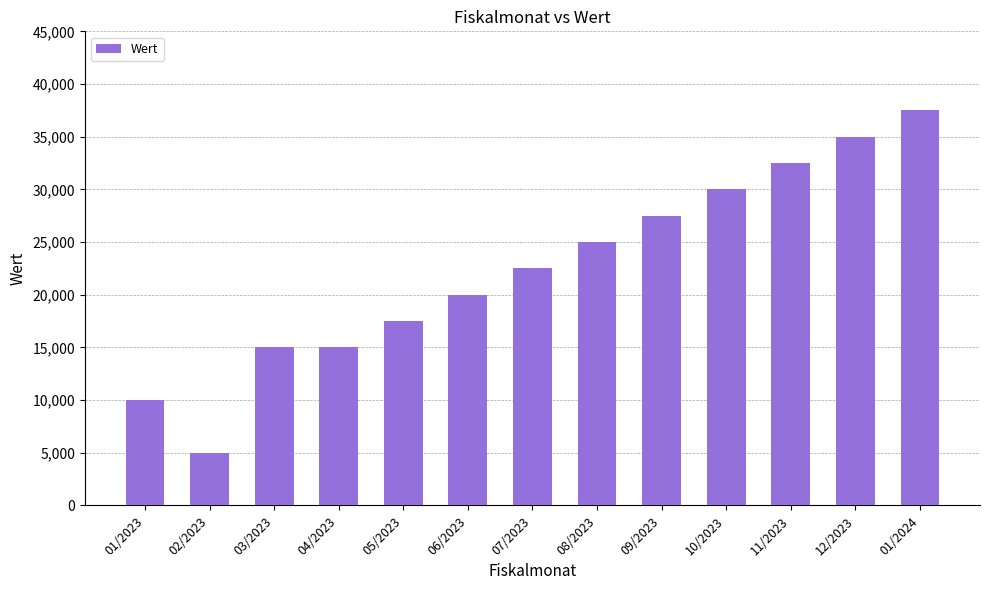

What is the value of the 7th bar from the left?

22500